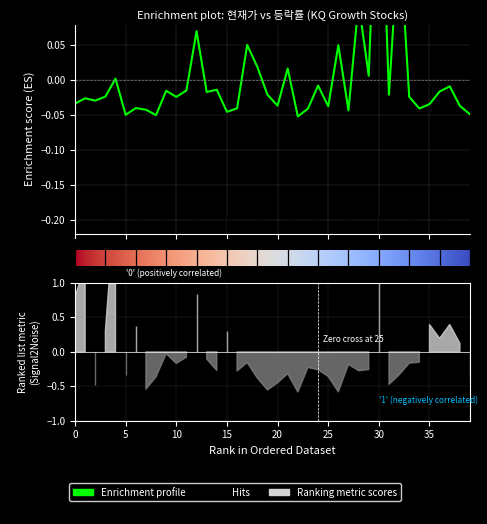

What is the smallest value displayed?

-0.1